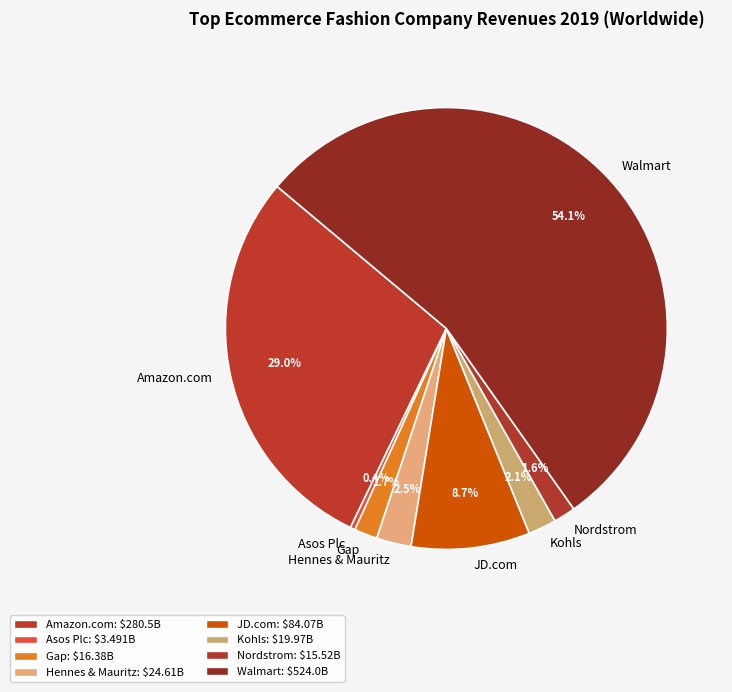

The Asos Plc slice represents 6% of the pie. True or false?

False